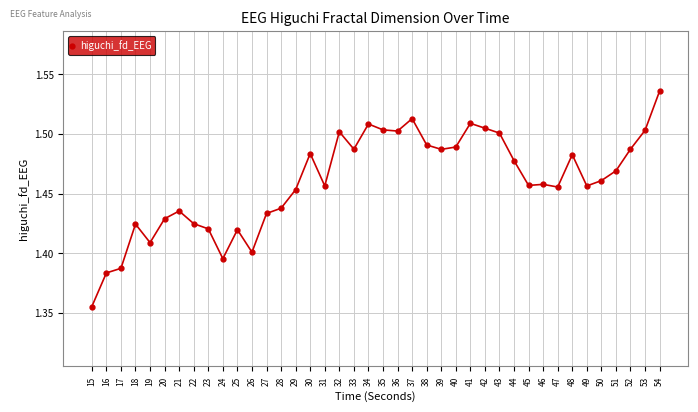

True or false: there are more than 2 points higher than both neighbors.

True